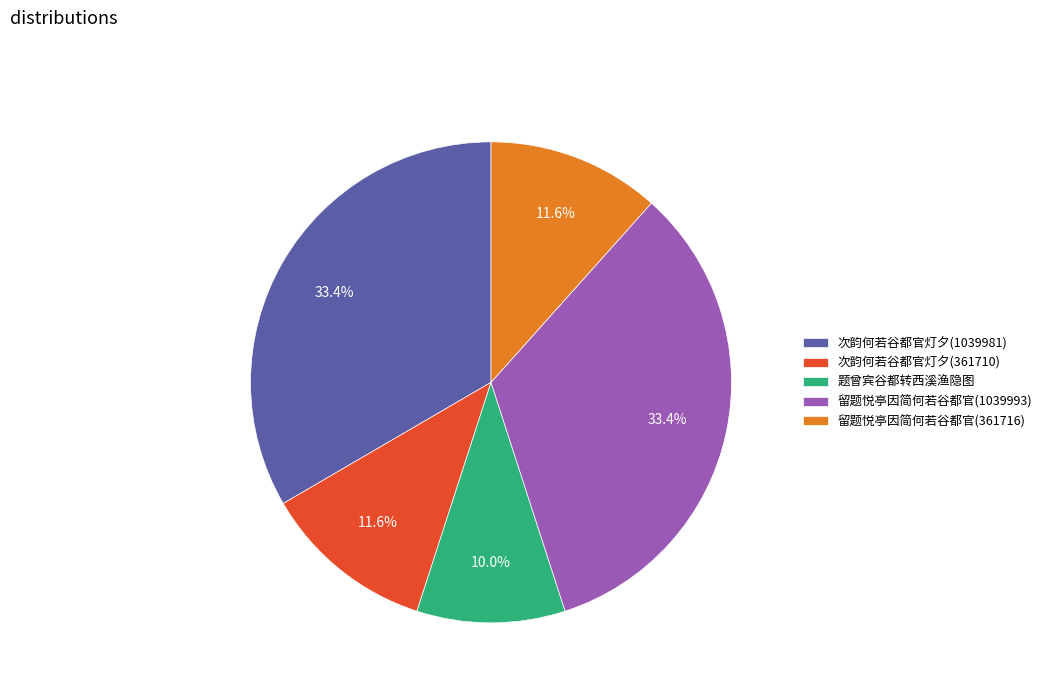

Between 题曾宾谷都转西溪渔隐图 and 留题悦亭因简何若谷都官(361716), which is larger?

留题悦亭因简何若谷都官(361716)